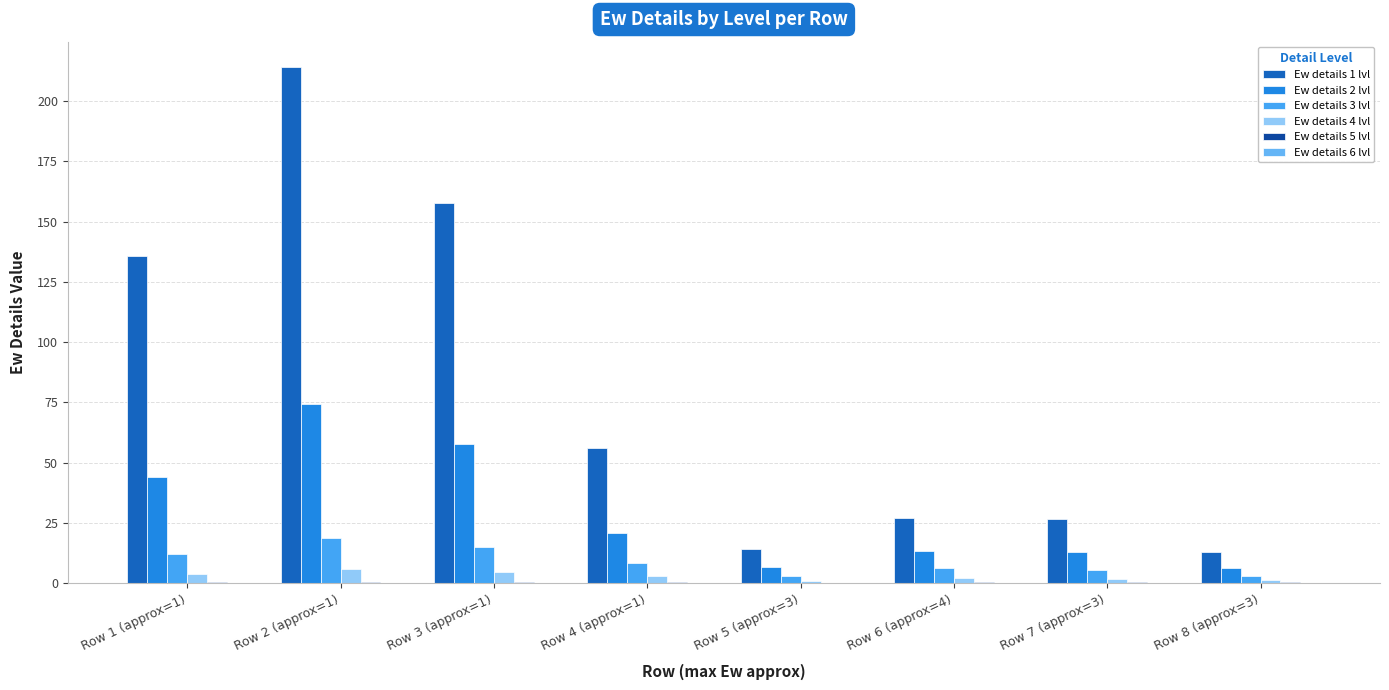

Reading left to right, transcribe all the data shown in this chart.

Ew details 1 lvl: 135.9	213.9	157.6	56.2	14.2	27.2	26.5	13.0
Ew details 2 lvl: 44.3	74.5	57.6	20.9	6.8	13.3	12.8	6.4
Ew details 3 lvl: 12.1	18.9	15.1	8.5	3.0	6.1	5.7	3.1
Ew details 4 lvl: 4.0	5.8	4.8	3.2	0.9	2.4	1.9	1.3
Ew details 5 lvl: 0.3	0.6	0.6	0.7	0.2	0.4	0.4	0.4
Ew details 6 lvl: 0.1	0.1	0.1	0.1	0.1	0.0	0.1	0.0